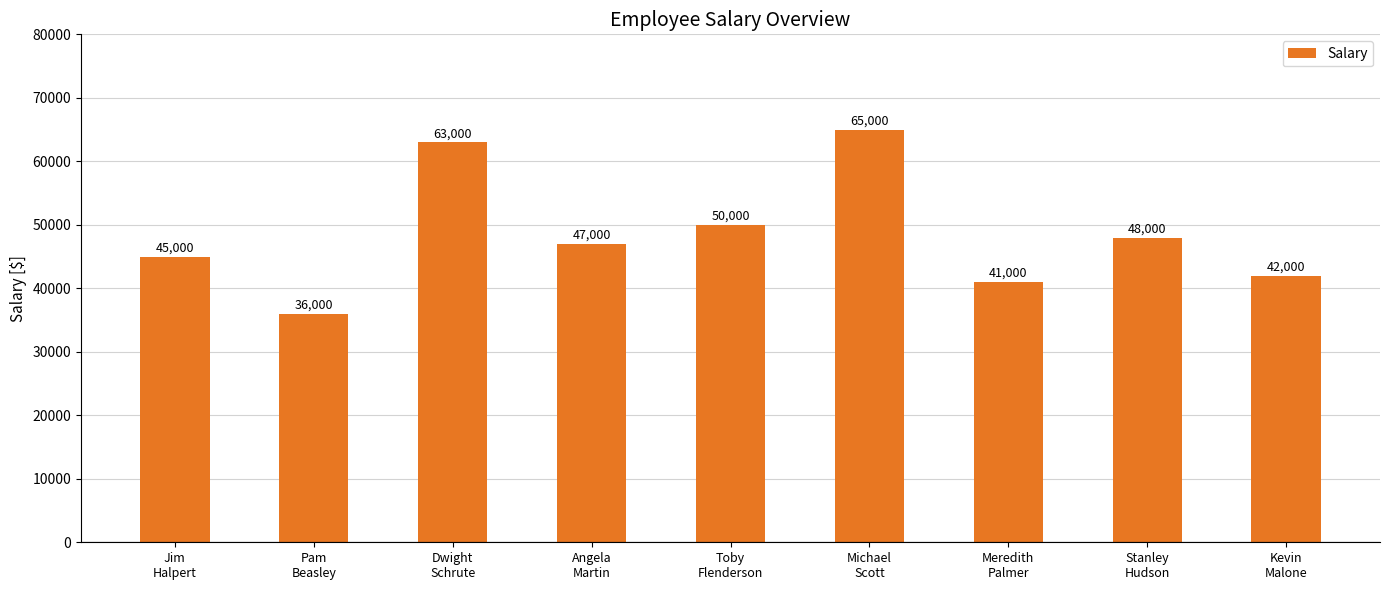

What is the label of the 9th bar from the right?

Jim
Halpert